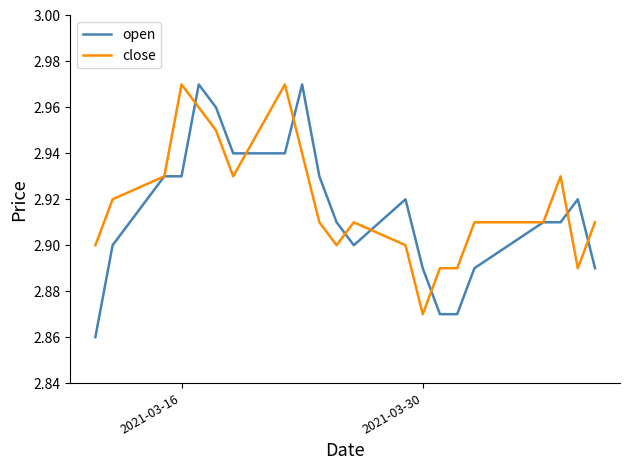

What is the difference between the maximum and minimum values in the open series?

0.1